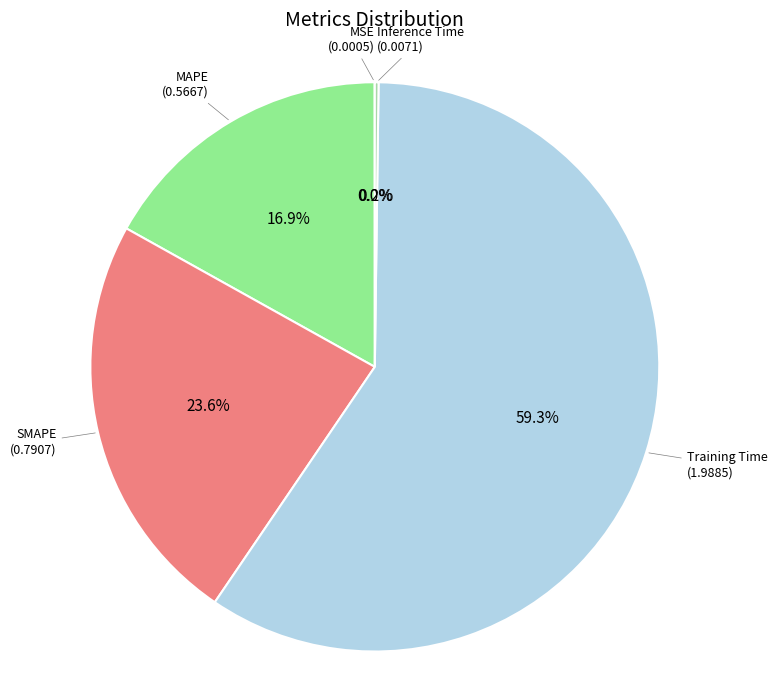

Is there any slice that represents more than half of the pie?

Yes